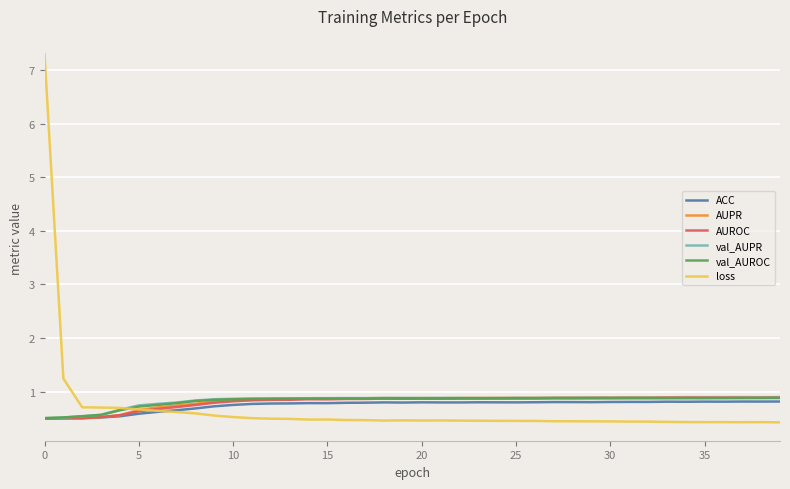

What is the smallest value displayed?

0.4